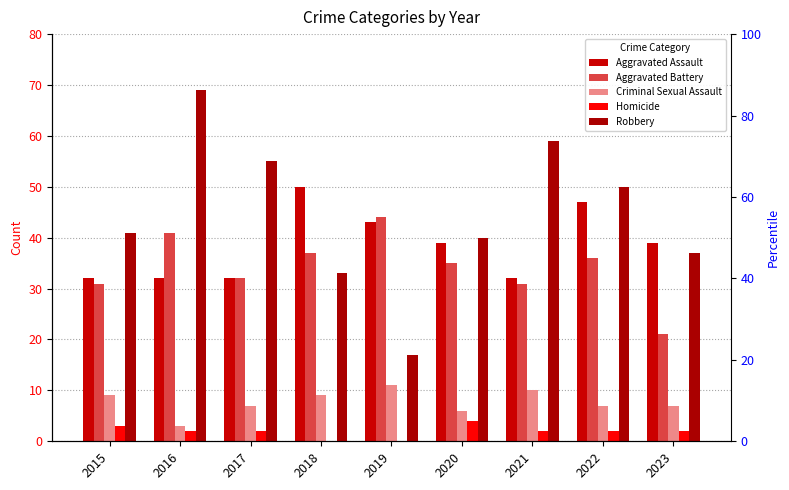

What is the value of the Aggravated Assault bar at the 8th from the left?

47